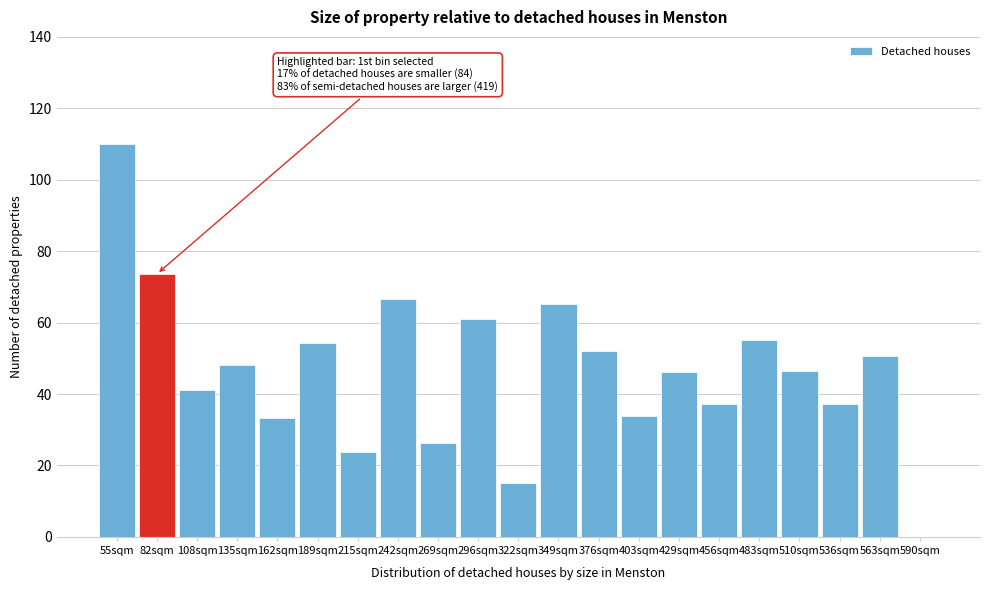

What is the sum of the values at 215sqm and 269sqm?

50.1